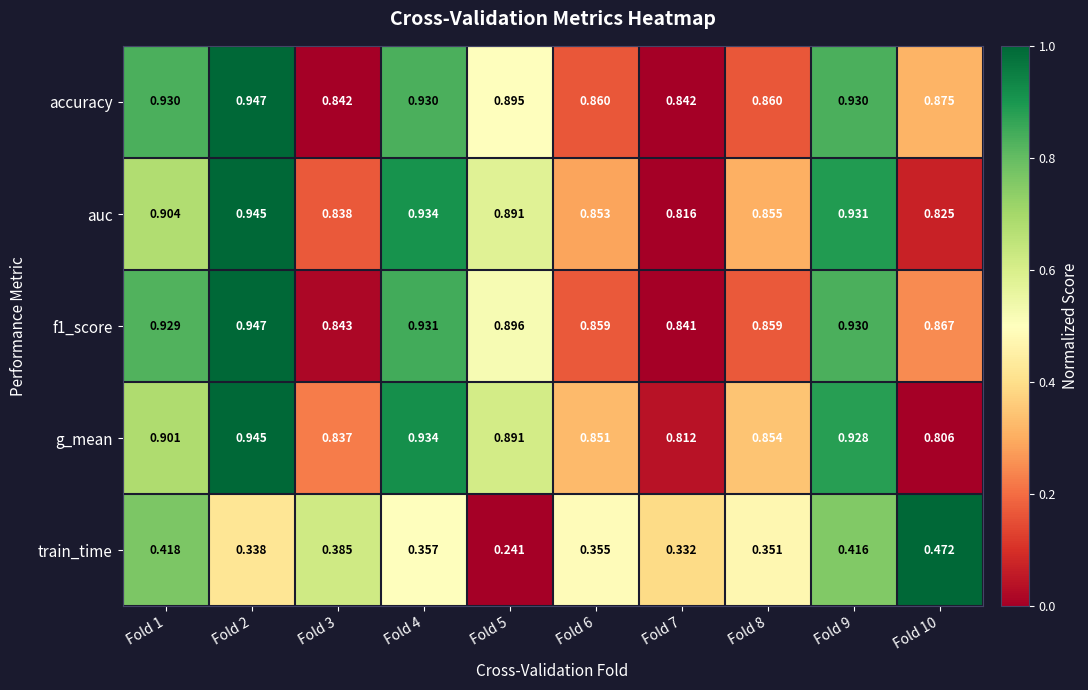

Which series has the largest total across all categories?

accuracy